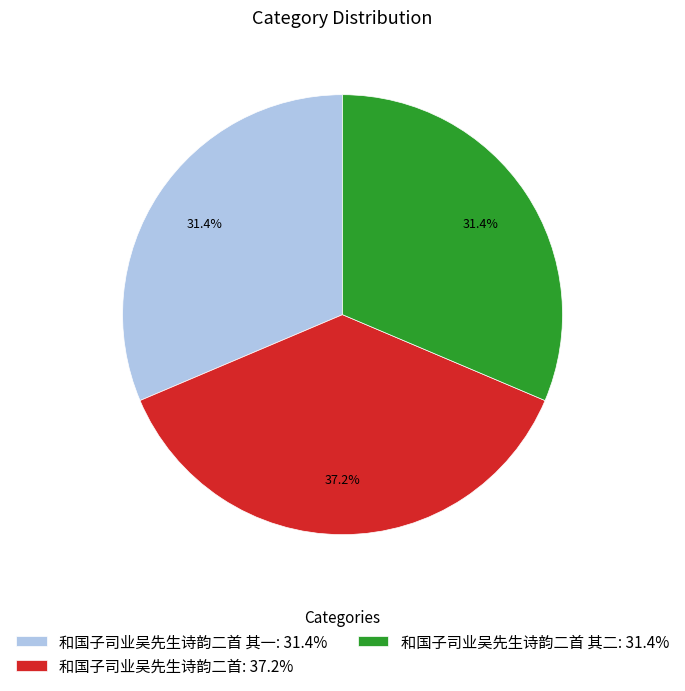

Is there any slice that represents more than half of the pie?

No